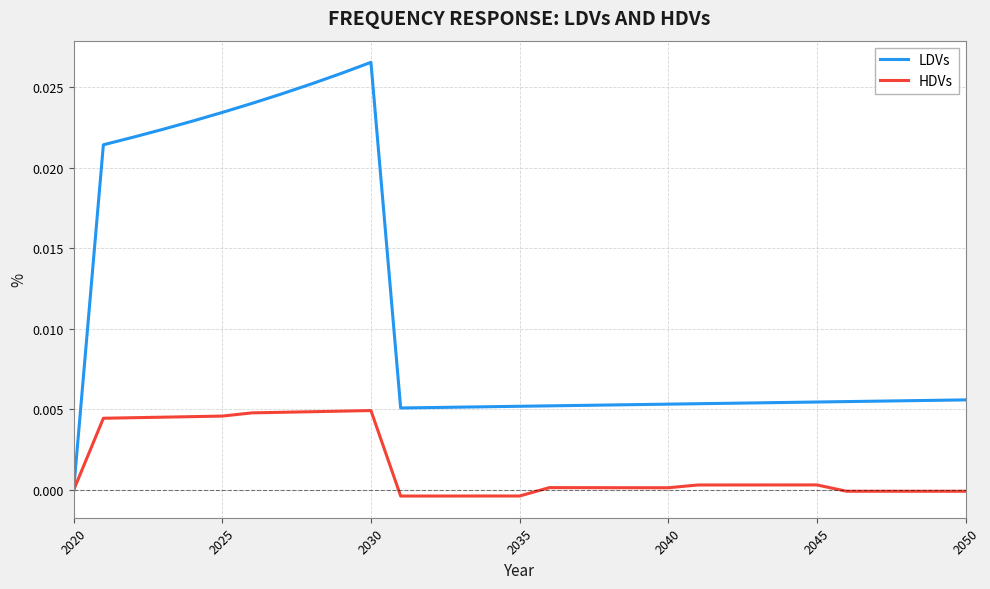

Rank the series by their maximum value, from lowest to highest.

HDVs, LDVs